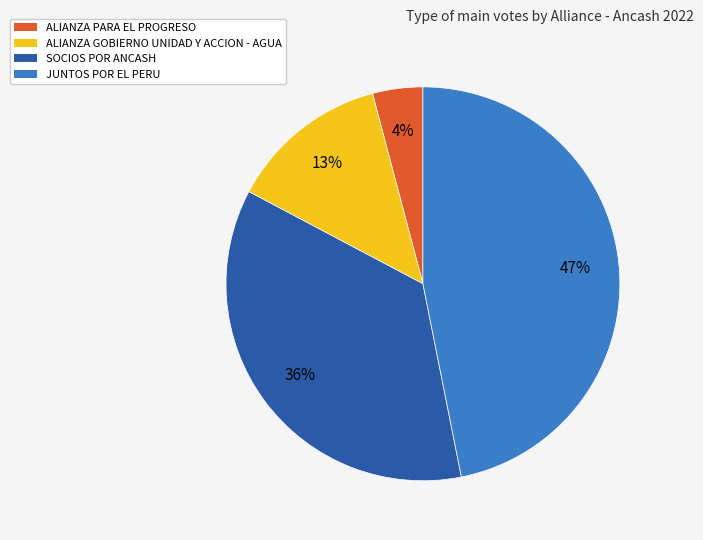

To the nearest percent, what portion does ALIANZA GOBIERNO UNIDAD Y ACCION - AGUA represent?

13%